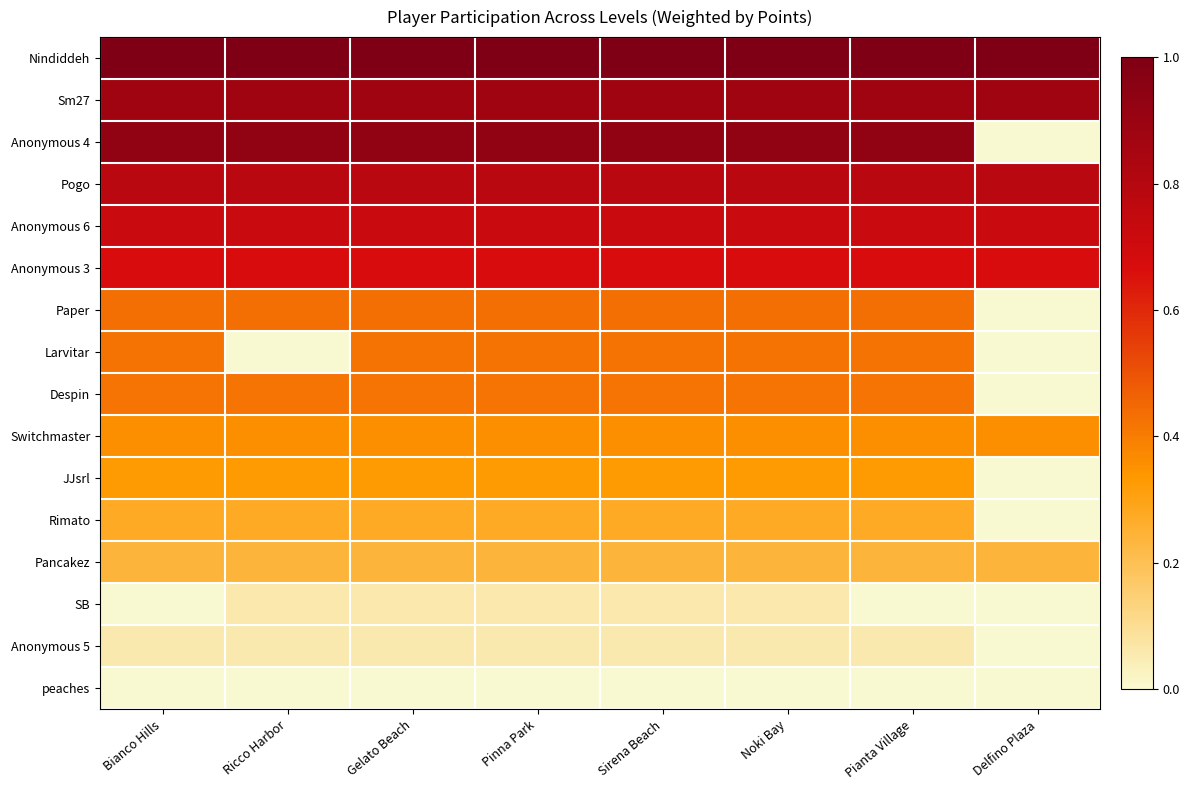

Rank the series by their maximum value, from lowest to highest.

peaches, Anonymous 5, SB, Pancakez, Rimato, JJsrl, Switchmaster, Despin, Larvitar, Paper, Anonymous 3, Anonymous 6, Pogo, Sm27, Anonymous 4, Nindiddeh